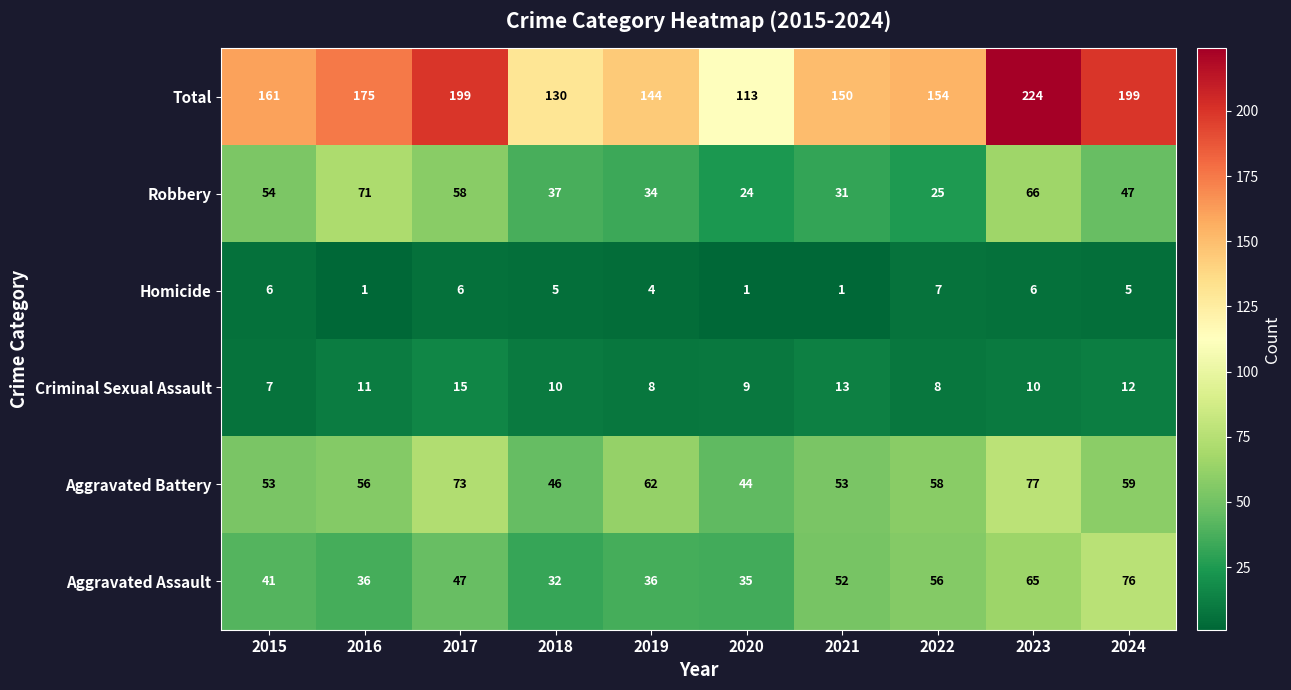

Rank the series by their maximum value, from highest to lowest.

Total, Aggravated Battery, Aggravated Assault, Robbery, Criminal Sexual Assault, Homicide